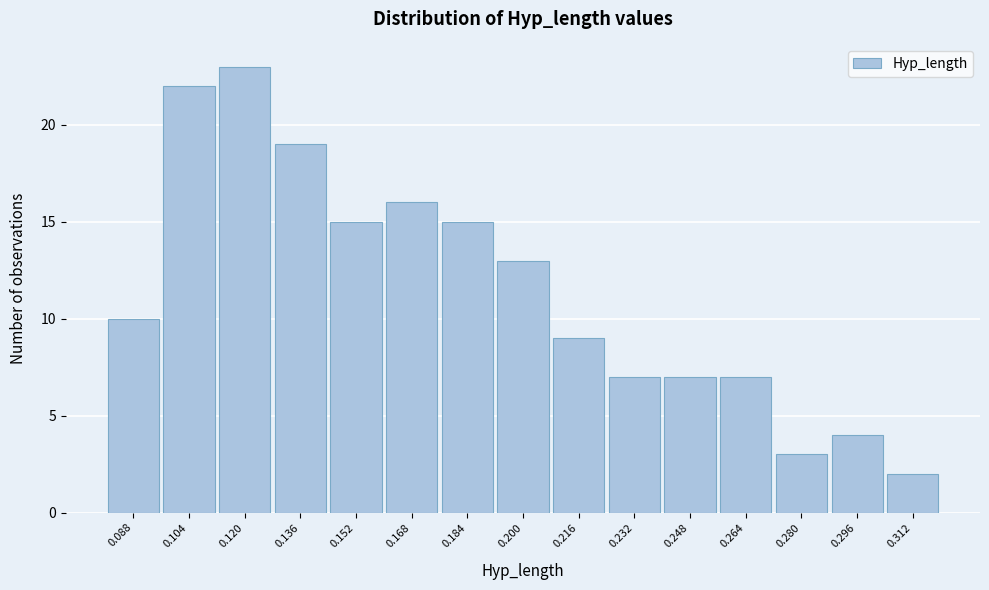

Which range on the x-axis has the tallest bar?

0.112 to 0.128